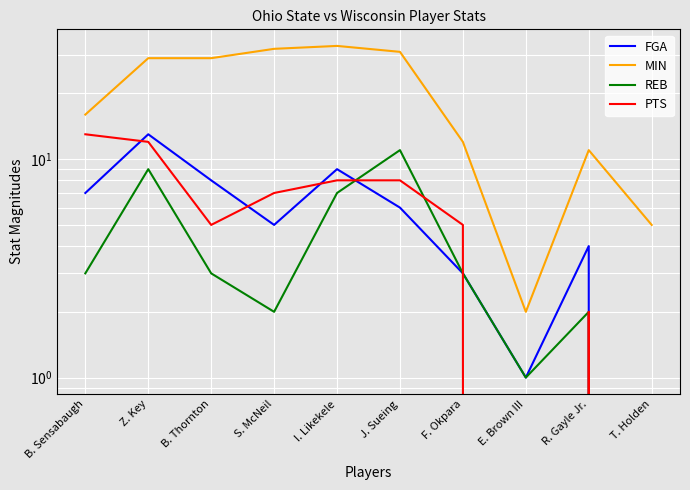

At which label is MIN closest to 17?

B. Sensabaugh